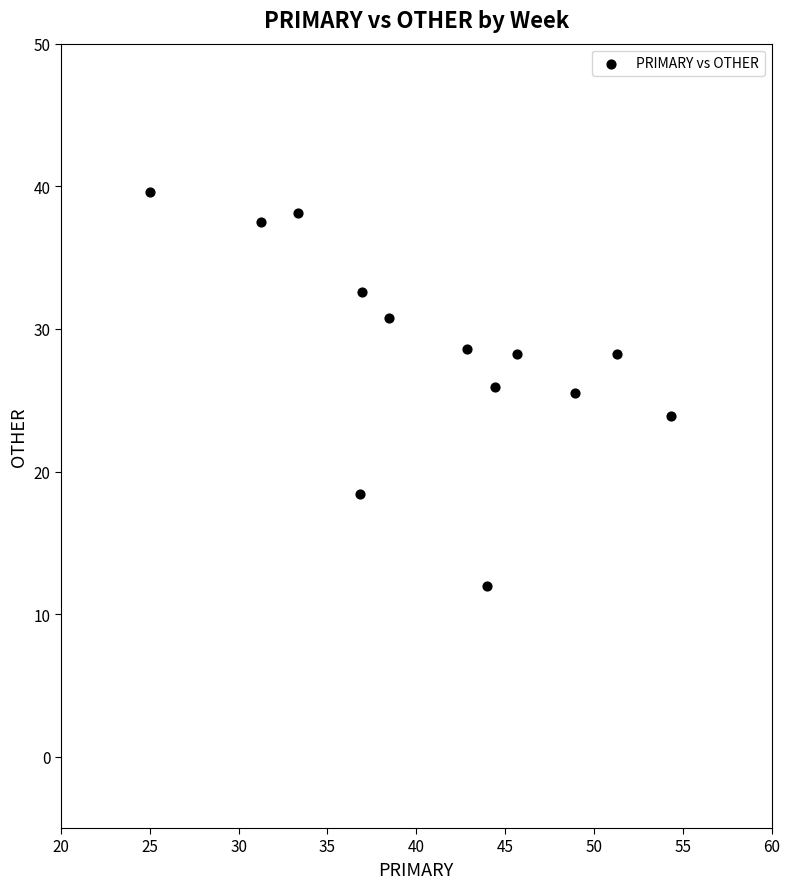

What is the range of Y values (max minus min)?

27.6